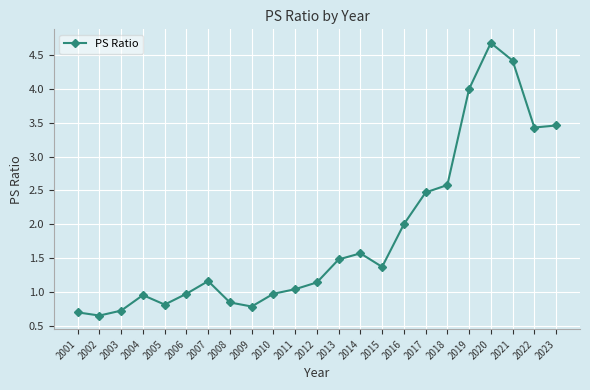

How many data points are above 1?

14